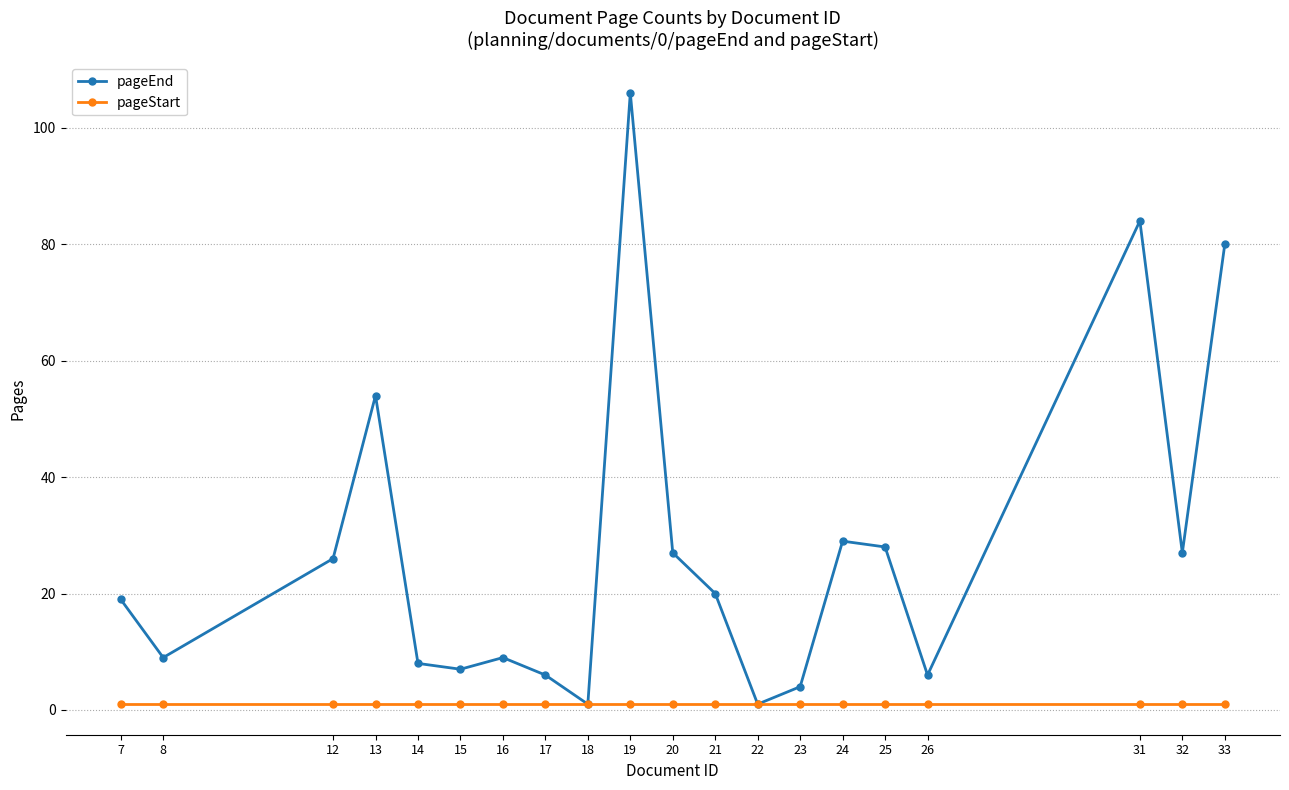

At which category is the sum across all series the highest?

19